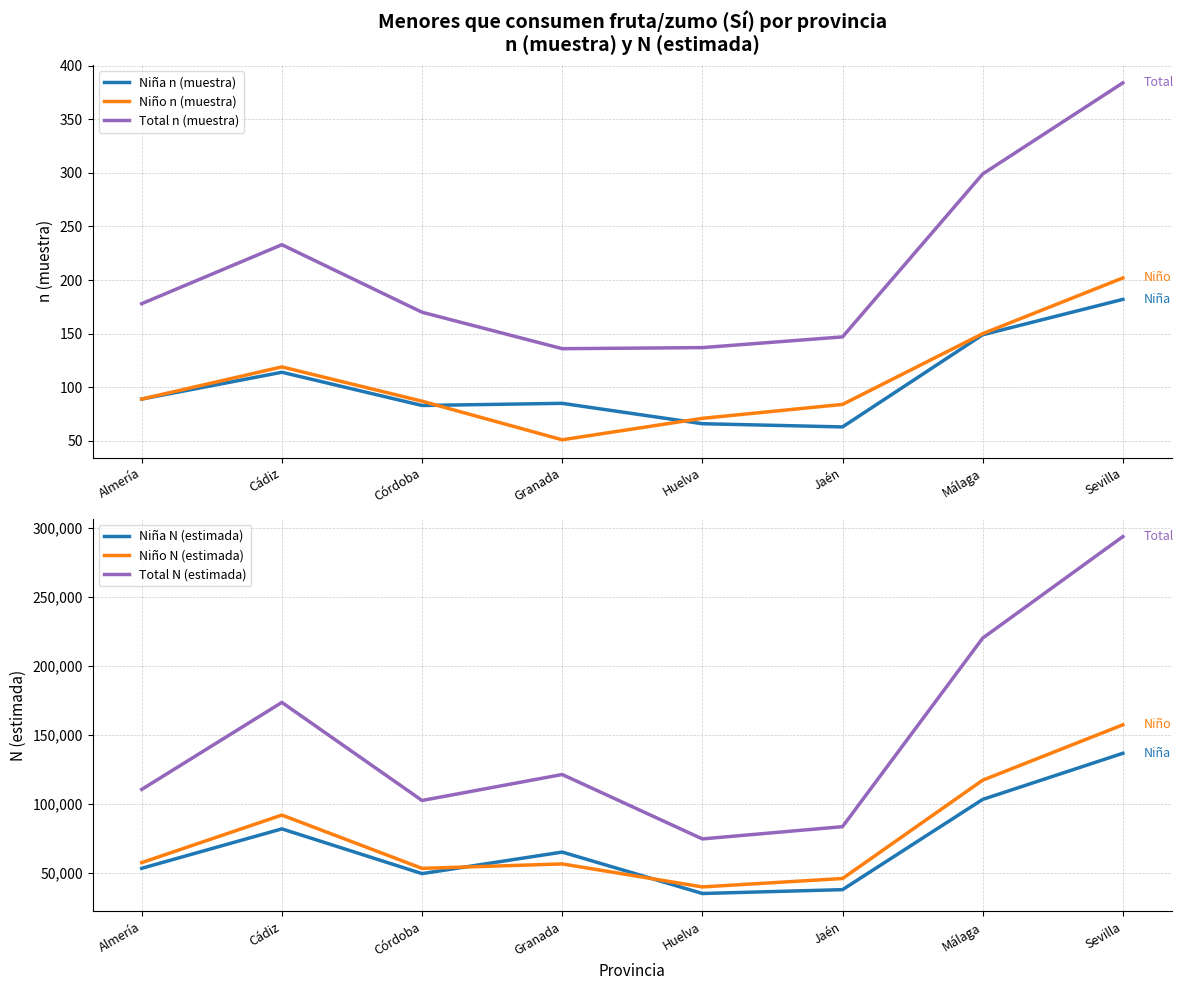

Where is the first local maximum for Niño n (muestra)?

Cádiz